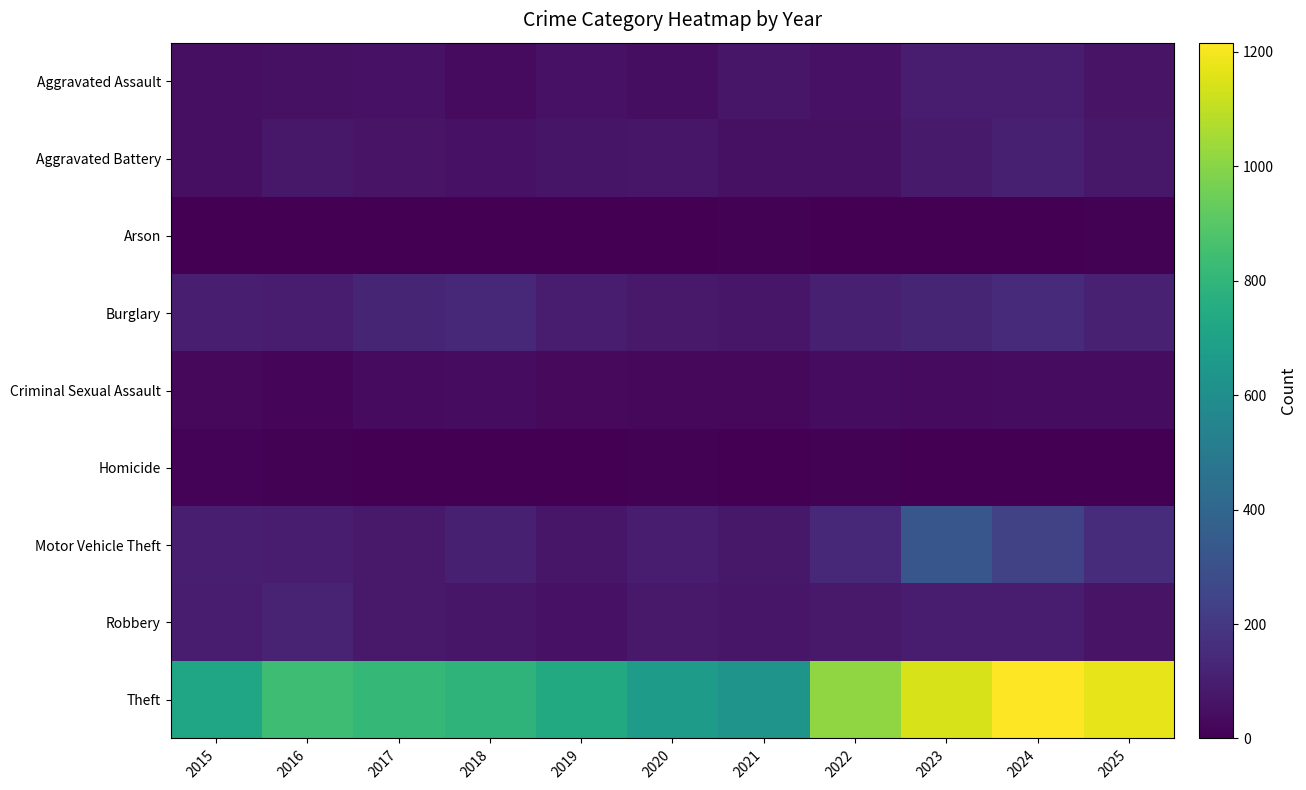

Which has a higher value, 2015 or 2019?

2019